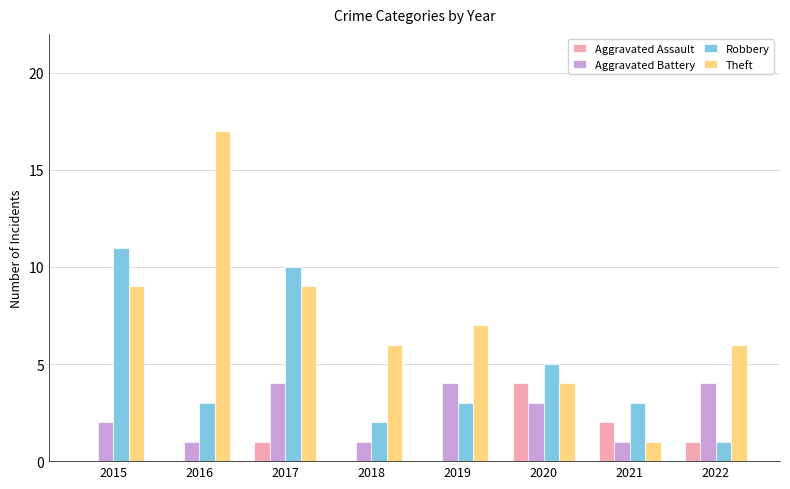

What is the approximate value of Robbery at 2020?

5